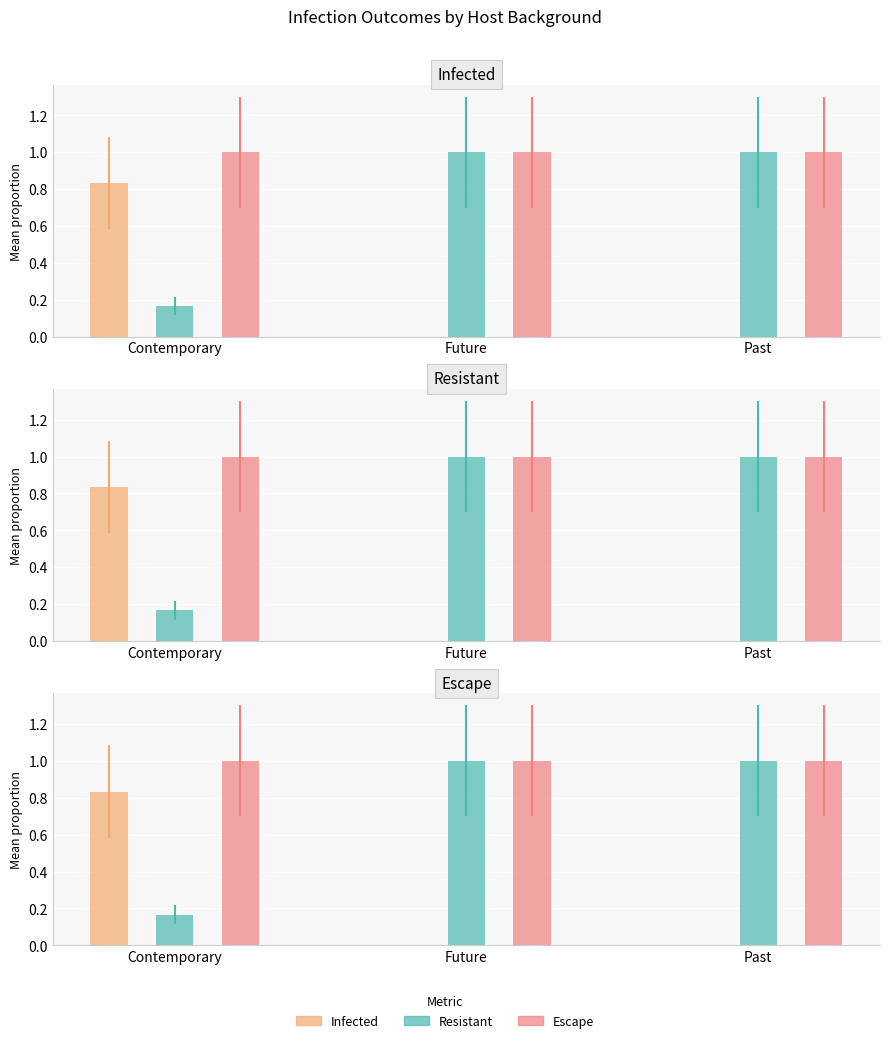

What is the difference between the maximum and minimum values in the Infected series?

0.8